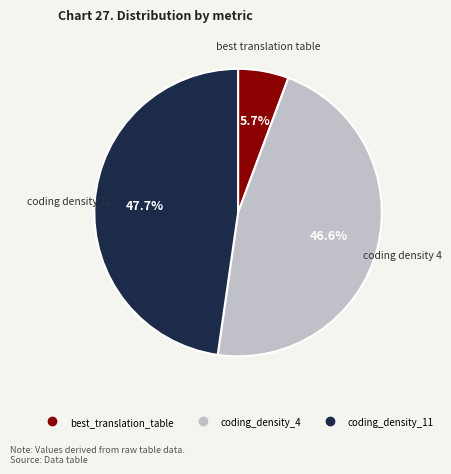

To the nearest percent, what percentage of the pie is coding_density_11?

48%